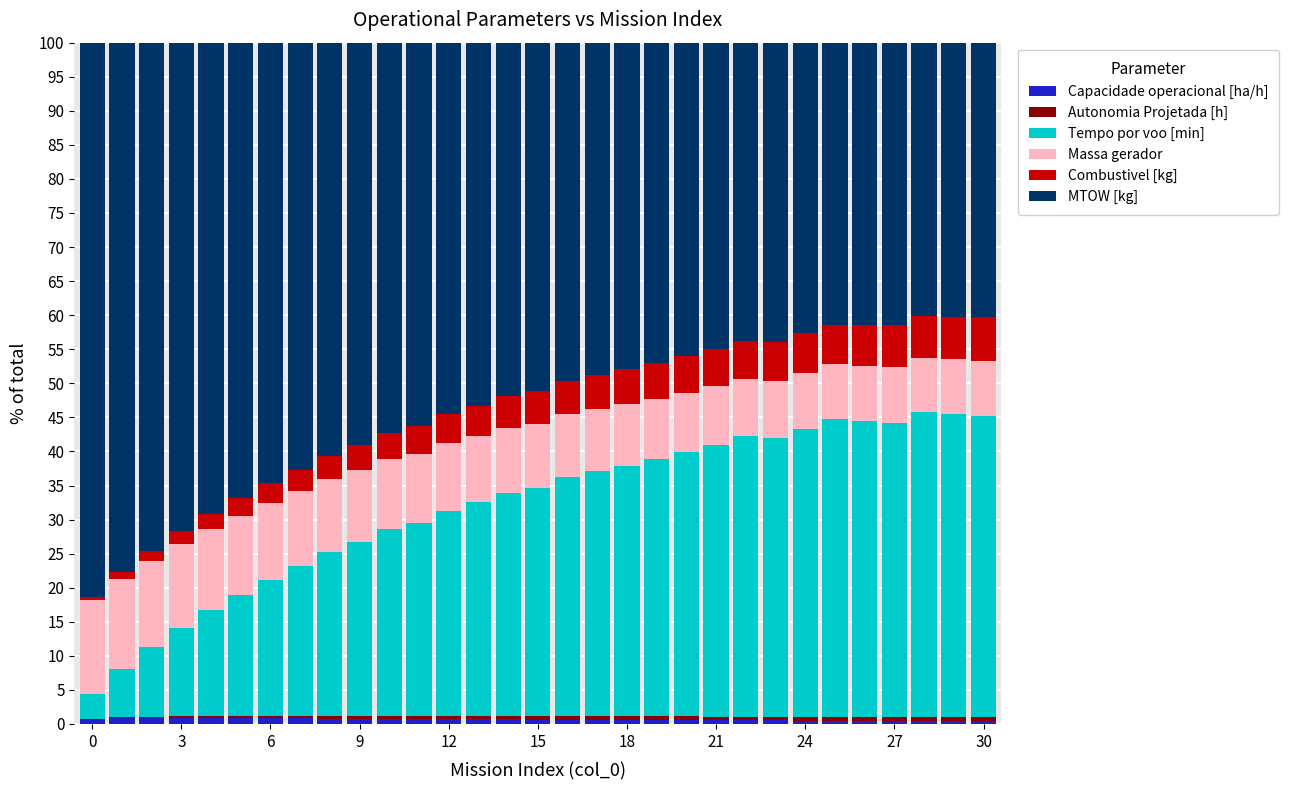

What is the highest value of the Capacidade operacional [ha/h] series?

0.9